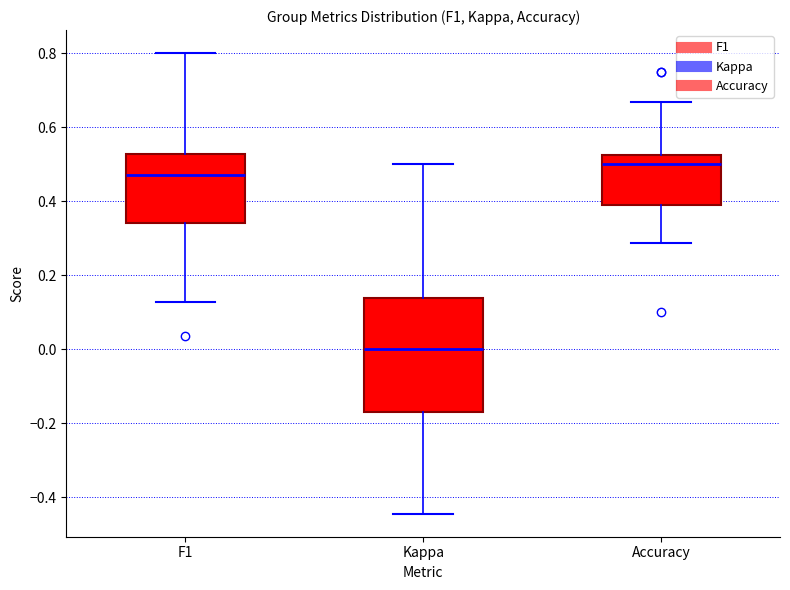

Reading left to right, read every box against the y-axis: the position of its median line, the range the box covers, and the ends of its whiskers. The values are not printed on the chart, so give them approximately, as read against the axis.

F1: median 0.46, box 0.34 to 0.52, whiskers 0.12 to 0.80
Kappa: median 0.00, box -0.16 to 0.14, whiskers -0.44 to 0.50
Accuracy: median 0.50, box 0.40 to 0.52, whiskers 0.28 to 0.66